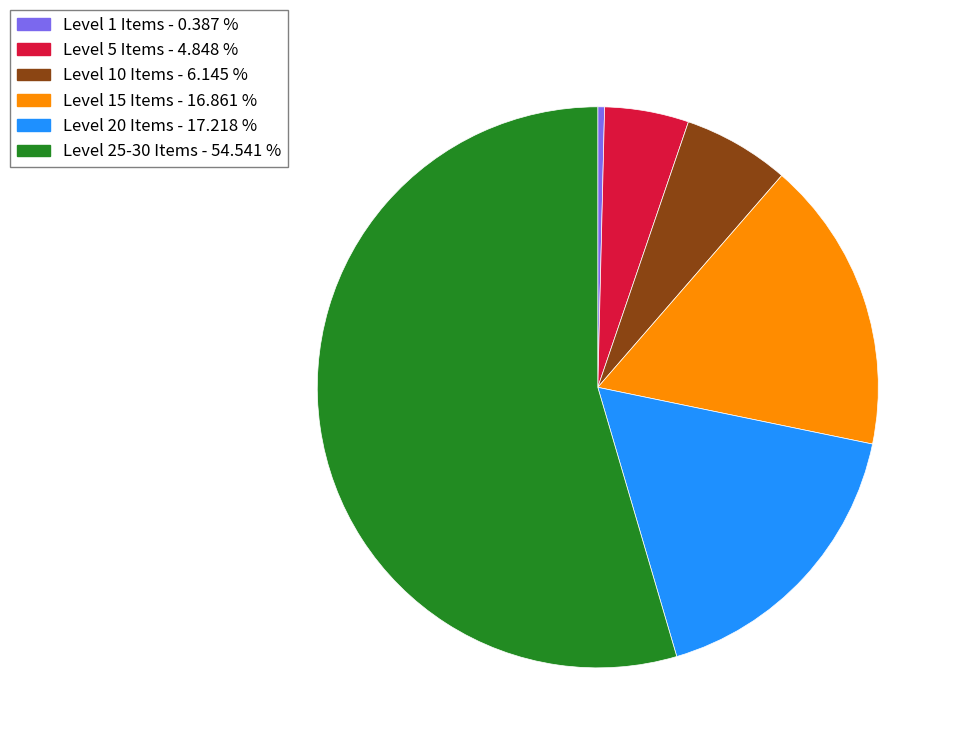

Is the sum of Level 15 Items - 16.861 % and Level 5 Items - 4.848 % greater than half?

No